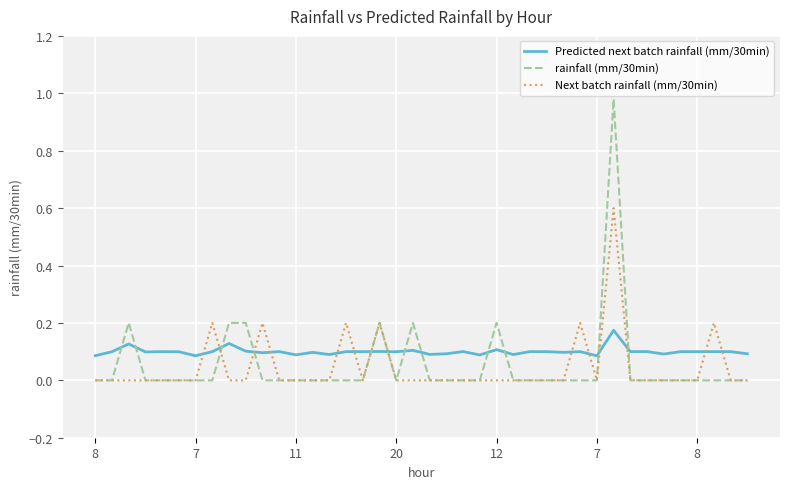

Which series has the widest spread of values?

rainfall (mm/30min)